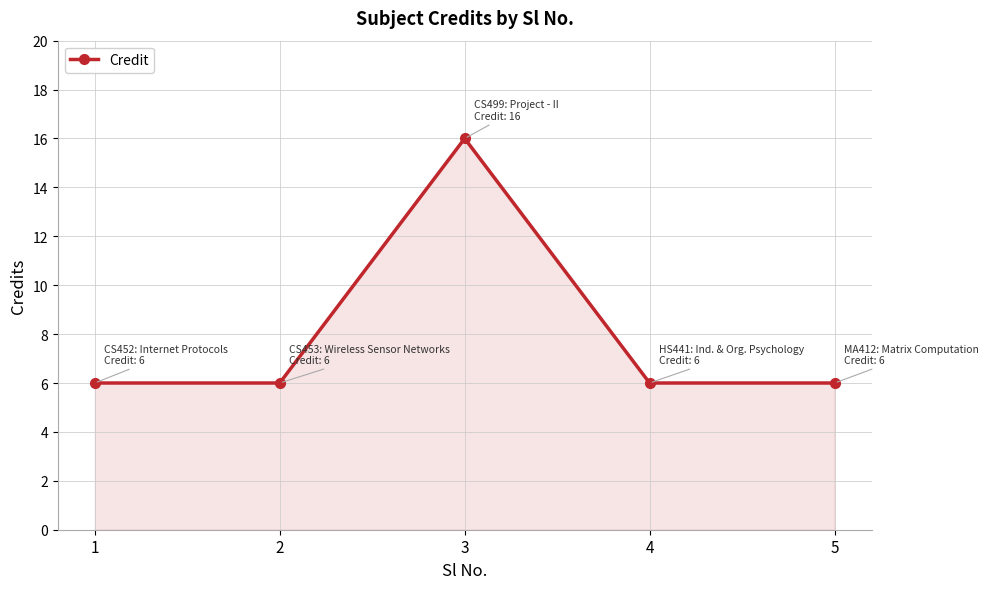

What is the maximum value shown in the chart?

16